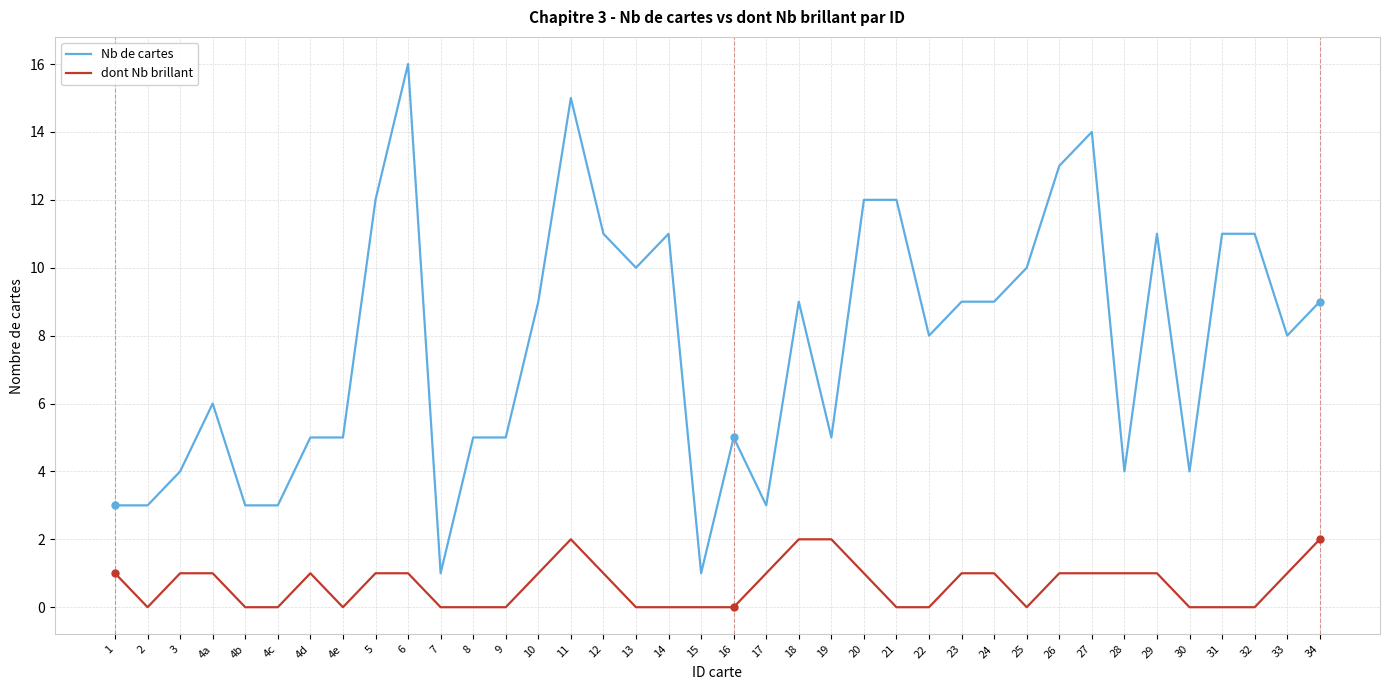

What position from the left is 16?

20